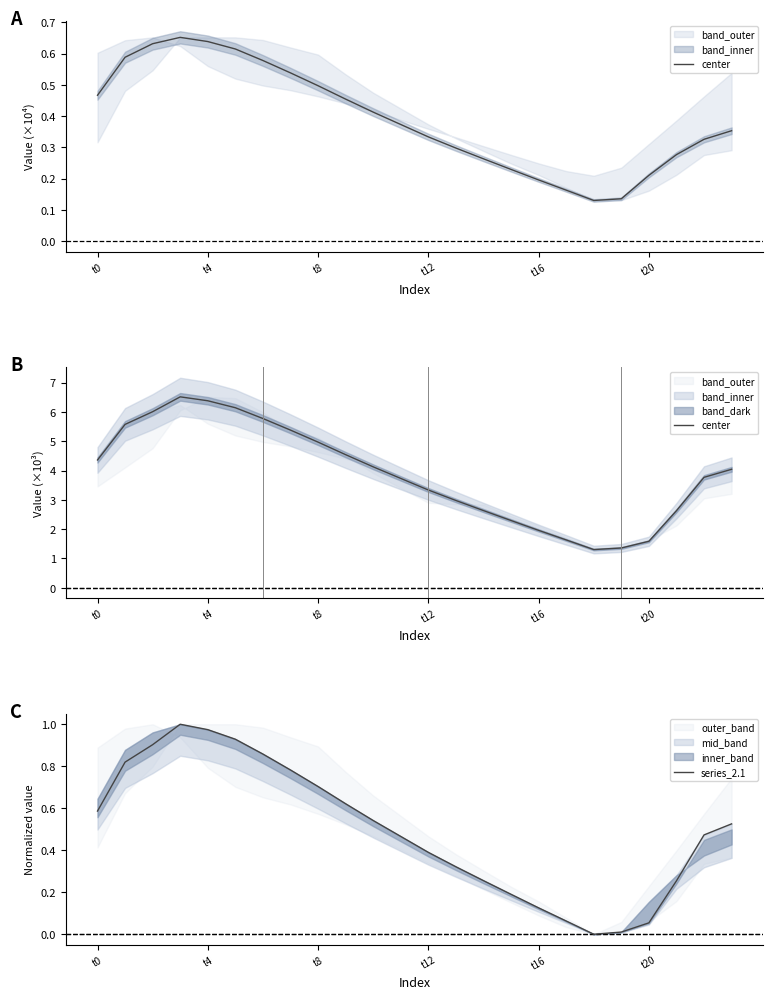

The value of series_2.1 at 19 is 0.0. True or false?

False